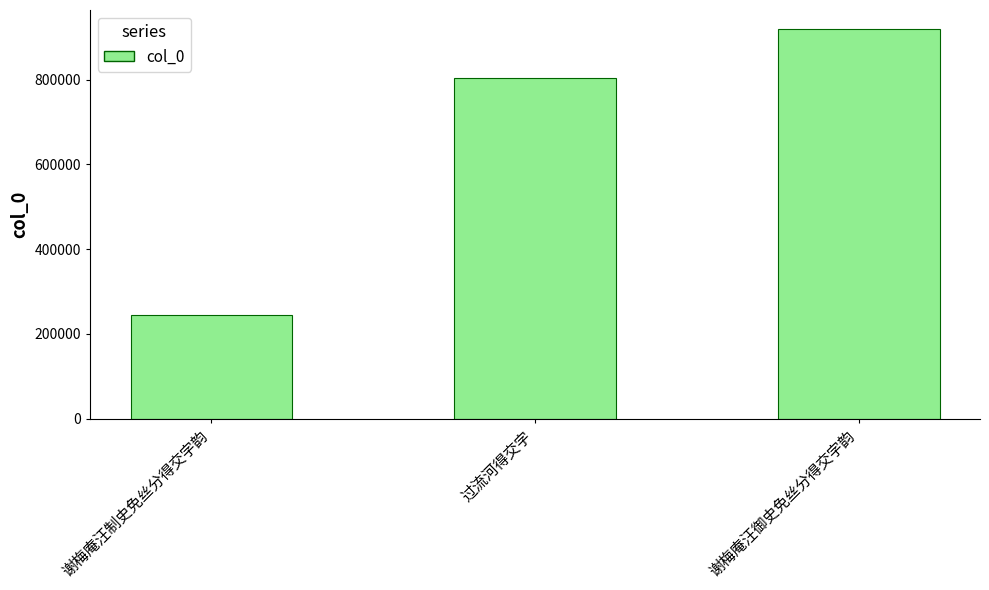

Reading right to left, extract all data points from this chart.

谢梅庵汪御史免丝分得交字韵=918328	过流河得交字=803403	谢梅庵汪制史免丝分得交字韵=245254